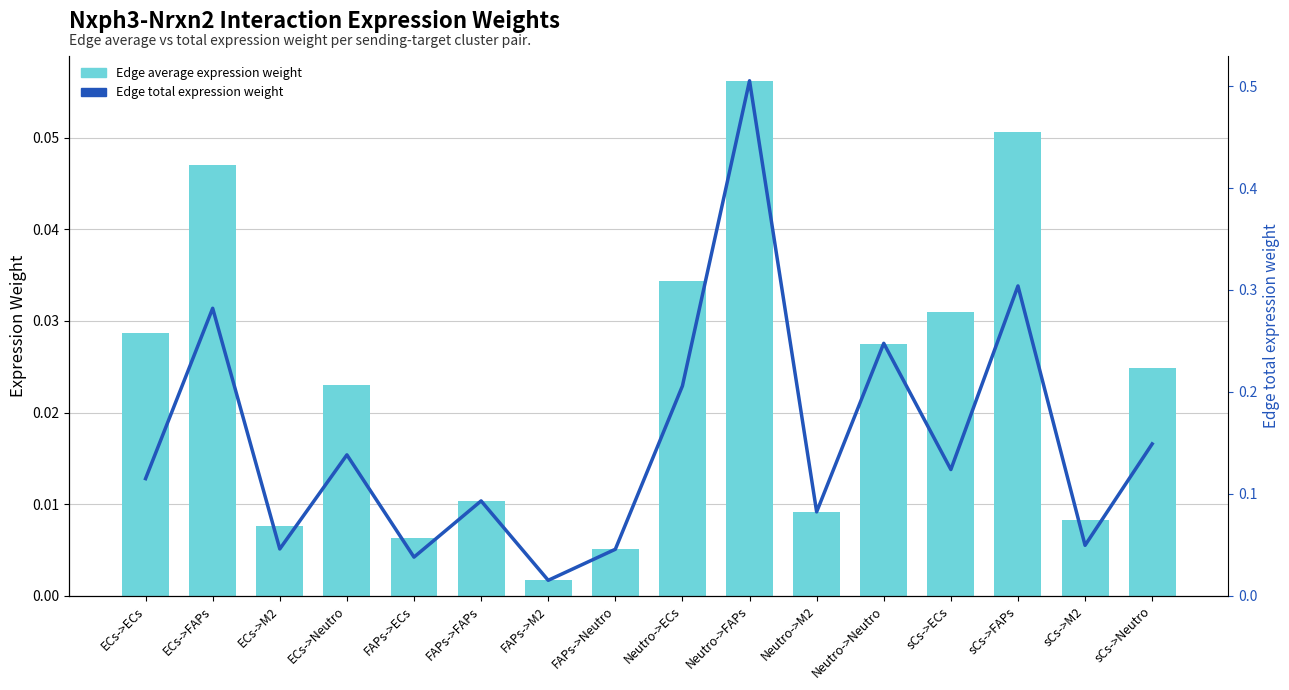

What is the sum of the Edge total expression weight values at ECs->M2 and FAPs->ECs?

0.1